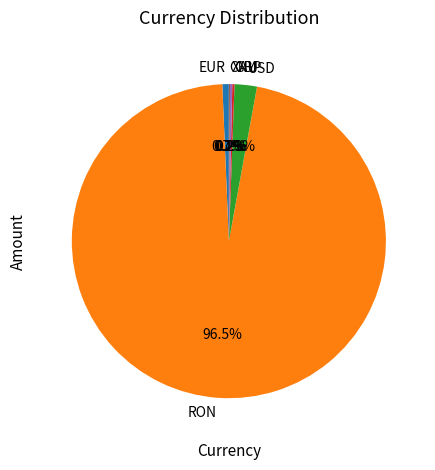

What is the majority slice?

RON